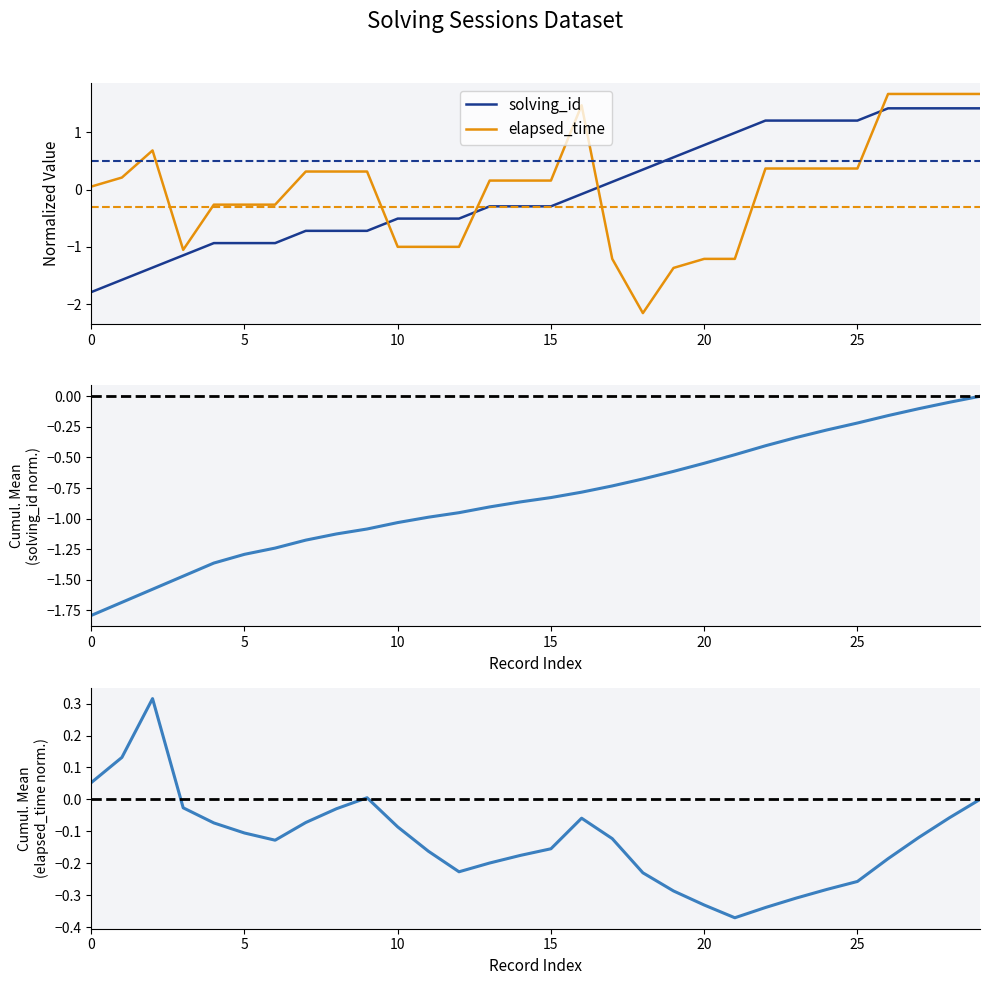

After their last crossing, which series has the higher values: cumulative mean (solving_id) or elapsed_time?

elapsed_time